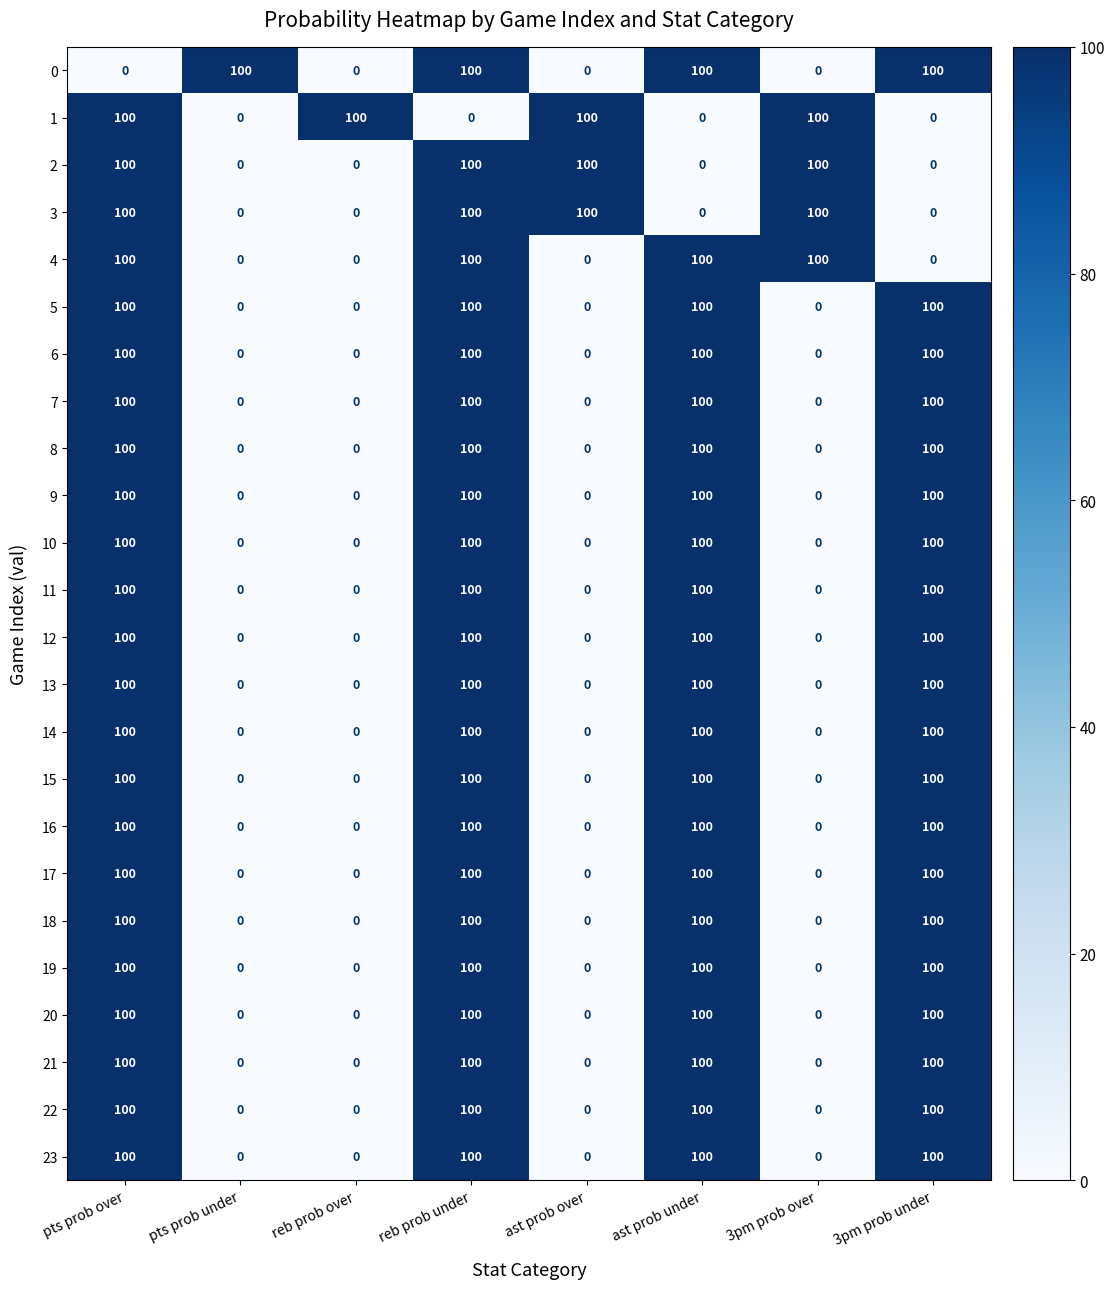

True or false: 0 has a value of 100 at reb prob under.

True